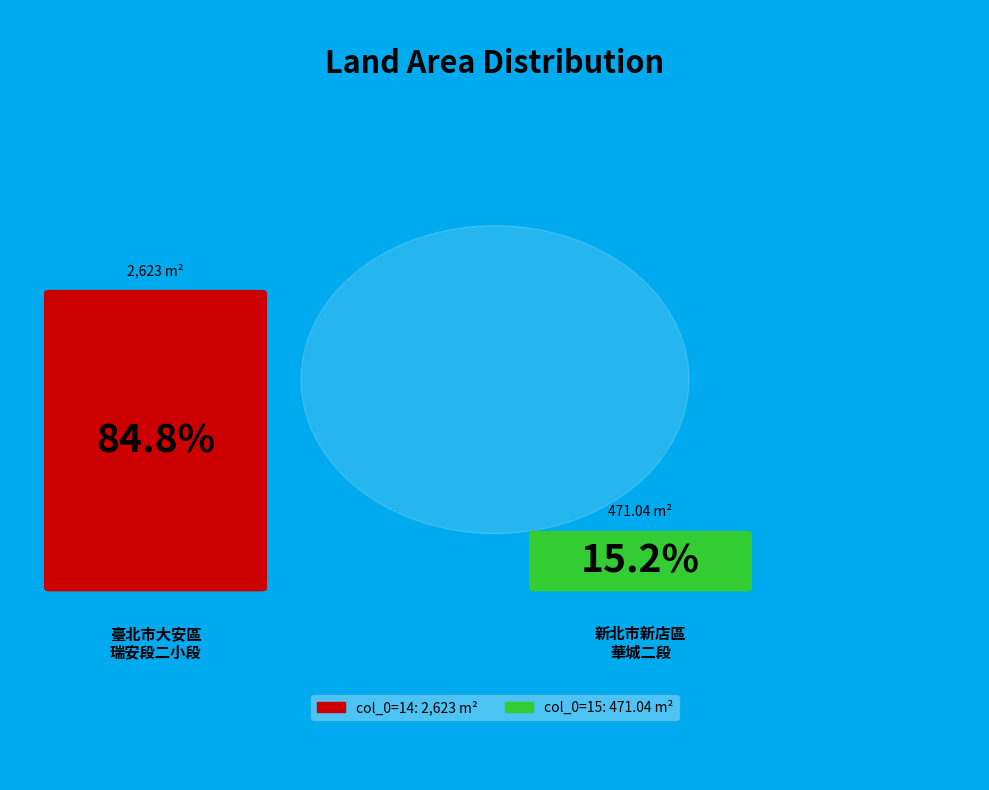

Does any single category account for the majority?

Yes